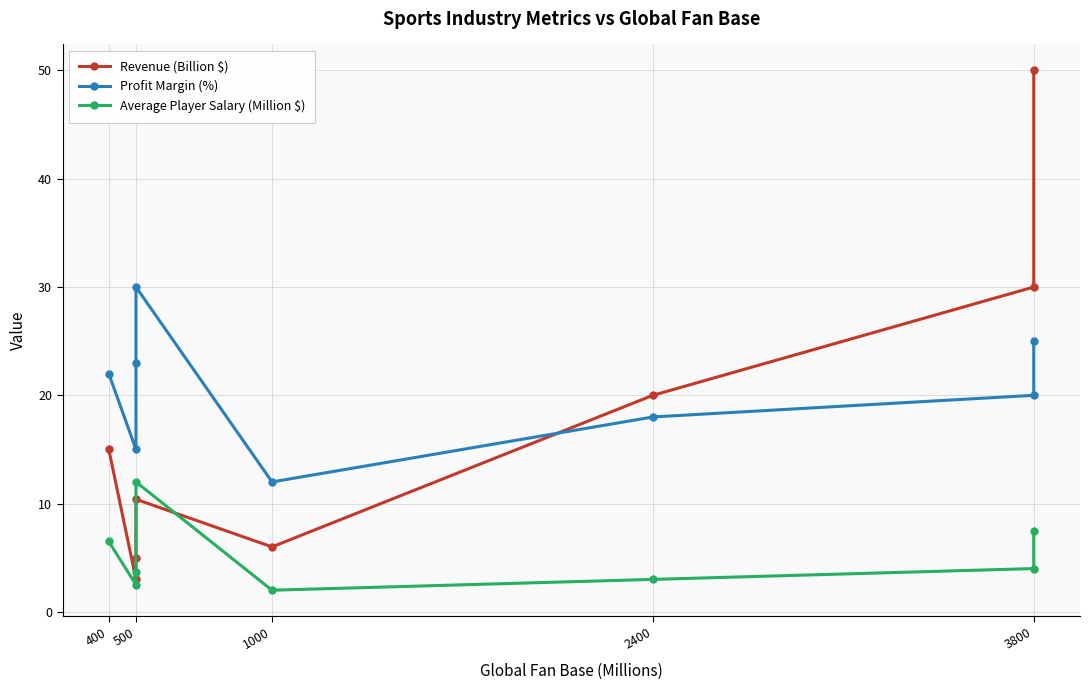

True or false: Revenue (Billion $) has more than 0 interior local peaks.

True